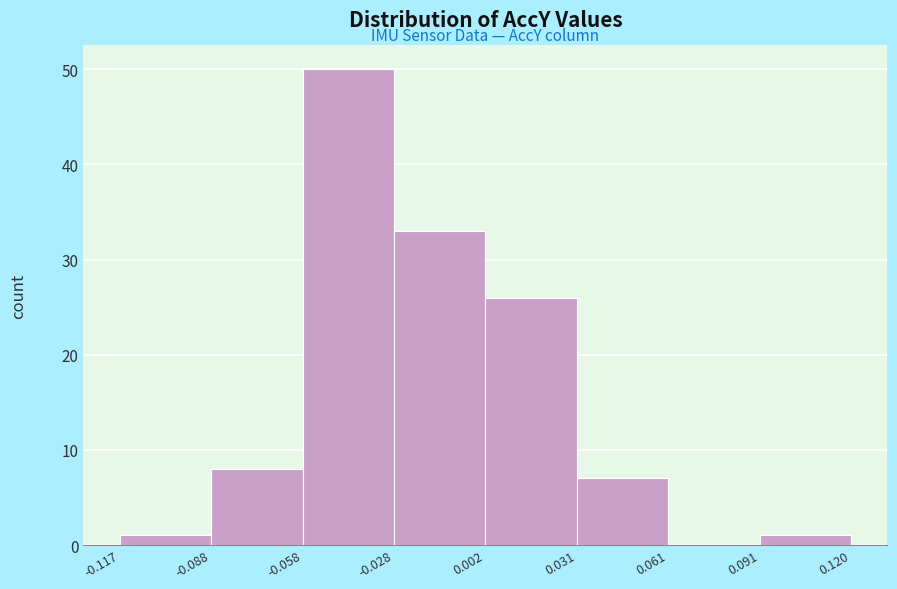

Reading left to right, transcribe this chart: for each bar, give the range it covers on the x-axis and its height. The values are not printed on the chart, so give them approximately, as read against the axis.

-0.117 to -0.088: 1
-0.088 to -0.058: 8
-0.058 to -0.028: 50
-0.028 to 0.002: 33
0.002 to 0.031: 26
0.031 to 0.061: 7
0.061 to 0.091: 0
0.091 to 0.120: 1